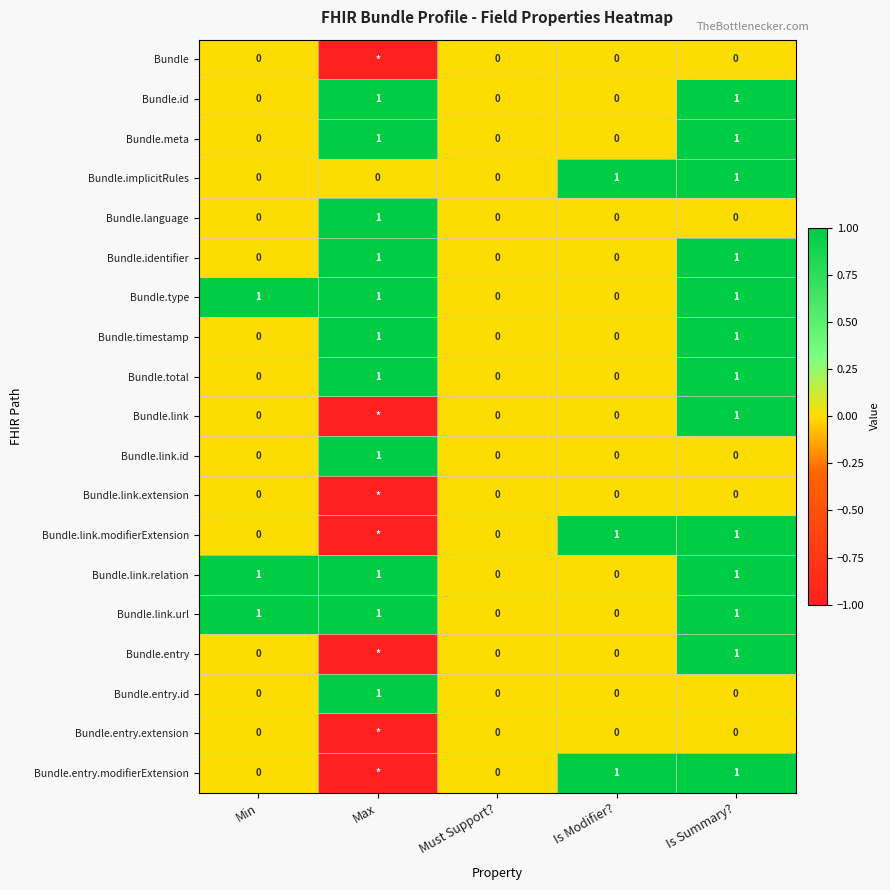

At which label does Bundle.link.id reach its peak?

Max